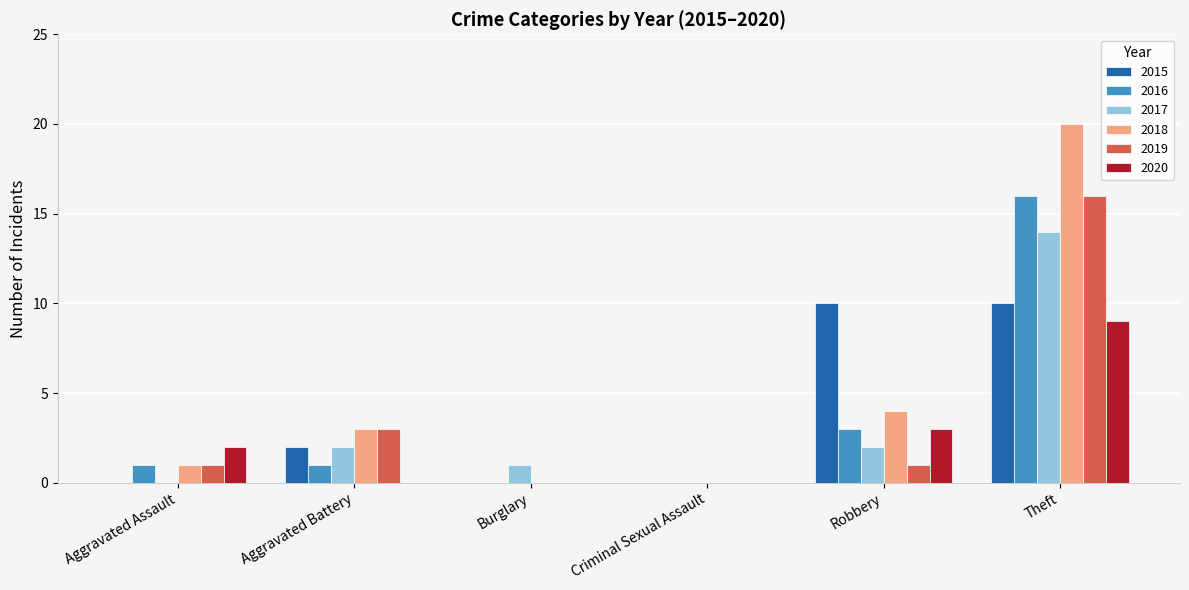

Reading left to right, transcribe all the data shown in this chart.

2015: Aggravated Assault=0	Aggravated Battery=2	Burglary=0	Criminal Sexual Assault=0	Robbery=10	Theft=10
2016: Aggravated Assault=1	Aggravated Battery=1	Burglary=0	Criminal Sexual Assault=0	Robbery=3	Theft=16
2017: Aggravated Assault=0	Aggravated Battery=2	Burglary=1	Criminal Sexual Assault=0	Robbery=2	Theft=14
2018: Aggravated Assault=1	Aggravated Battery=3	Burglary=0	Criminal Sexual Assault=0	Robbery=4	Theft=20
2019: Aggravated Assault=1	Aggravated Battery=3	Burglary=0	Criminal Sexual Assault=0	Robbery=1	Theft=16
2020: Aggravated Assault=2	Aggravated Battery=0	Burglary=0	Criminal Sexual Assault=0	Robbery=3	Theft=9